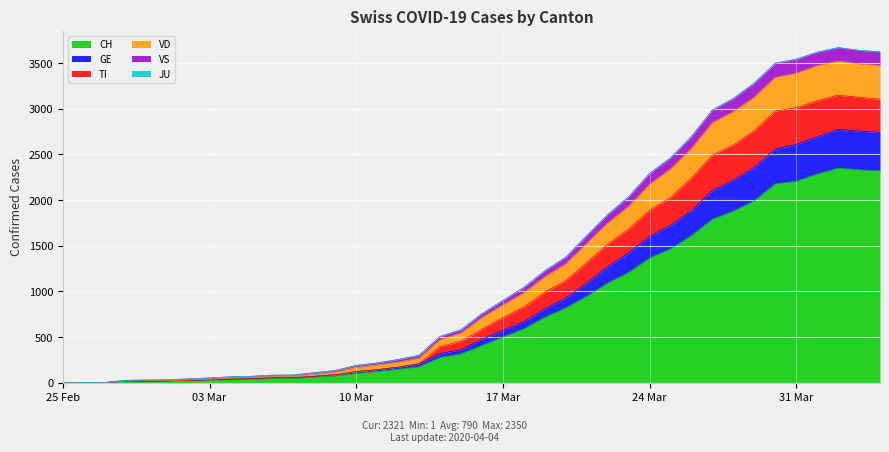

True or false: VD and TI intersect in this chart.

False